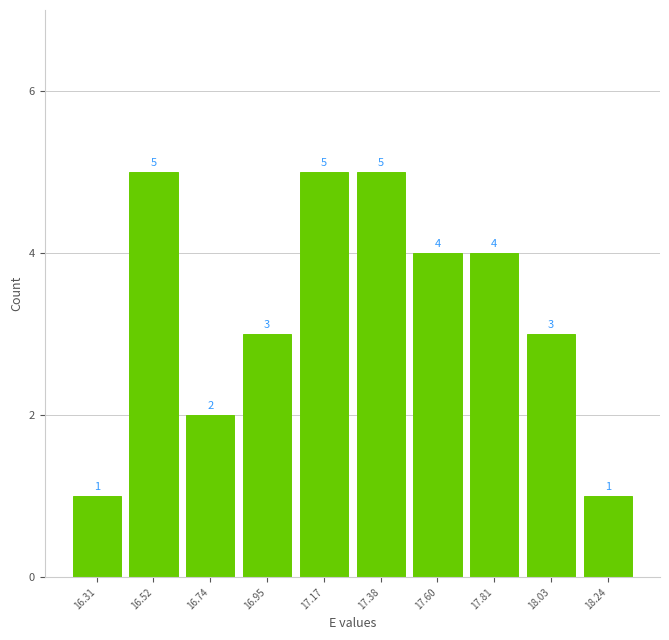

Reading left to right, list every bar in this chart as the range it spans on the x-axis followed by its height. The bar edges are not printed on the chart, so give them approximately, as read against the axis.

16.200 to 16.415: 1
16.415 to 16.630: 5
16.630 to 16.845: 2
16.845 to 17.060: 3
17.060 to 17.275: 5
17.275 to 17.490: 5
17.490 to 17.705: 4
17.705 to 17.920: 4
17.920 to 18.135: 3
18.135 to 18.350: 1